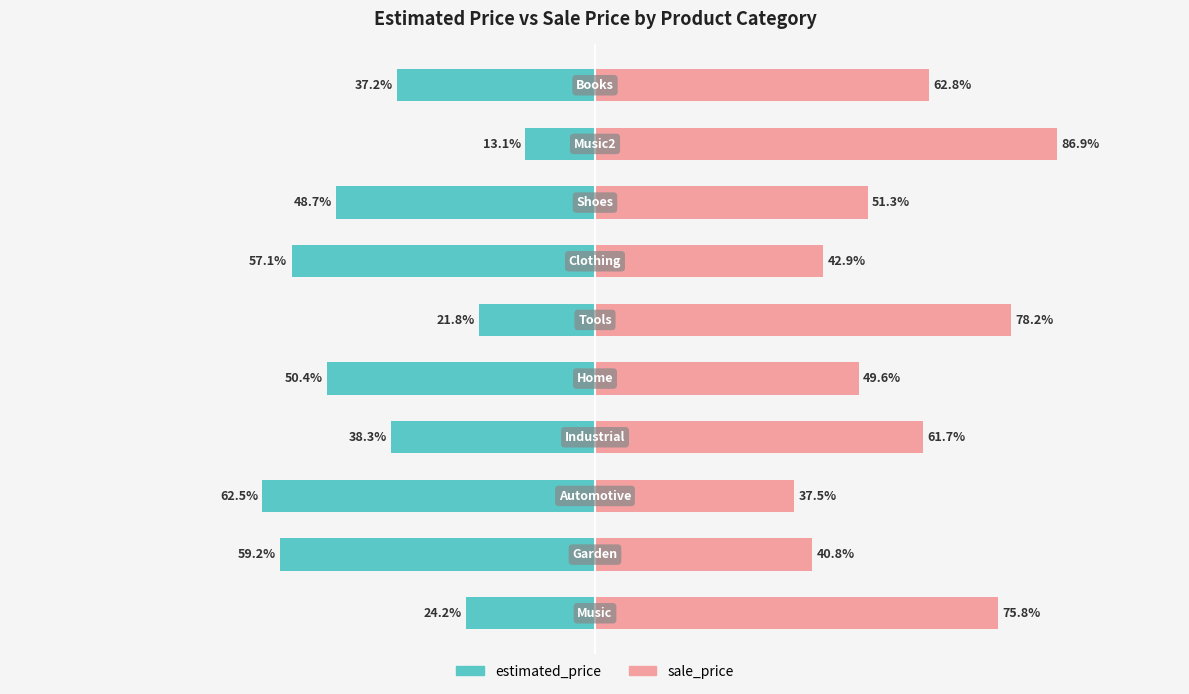

Count the number of categories in the chart.

10